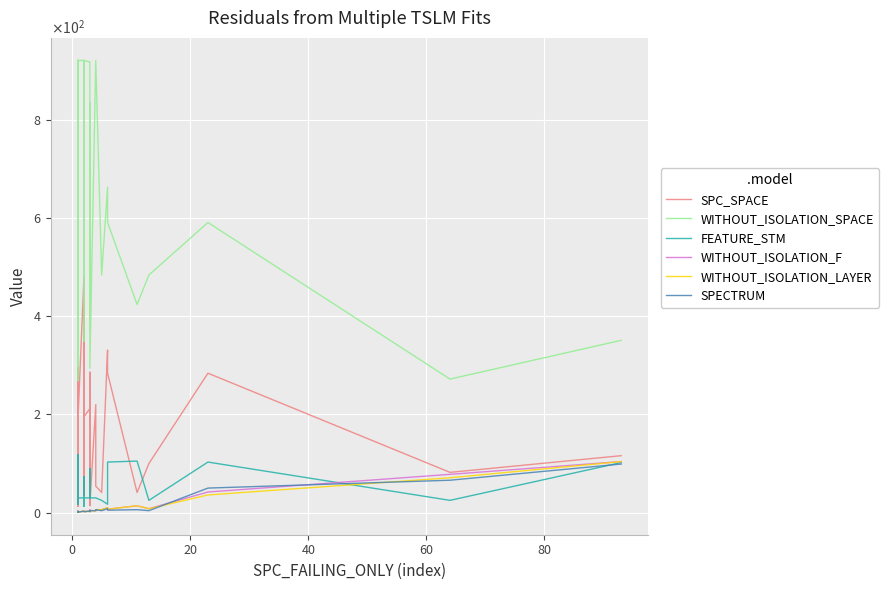

What is the difference between the maximum and minimum values in the WITHOUT_ISOLATION_LAYER series?

103